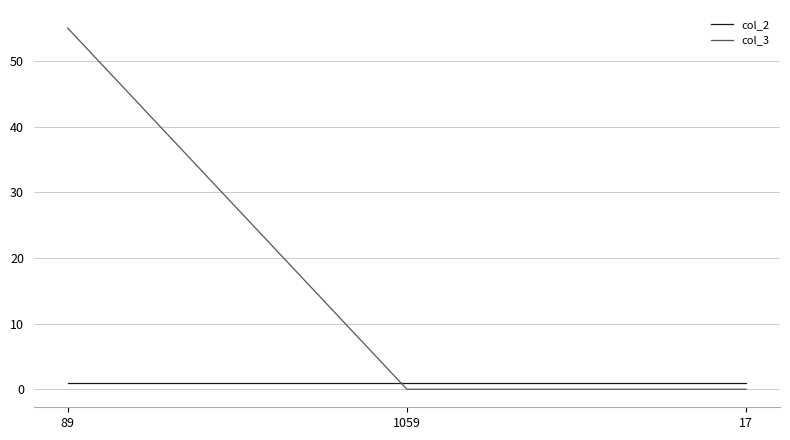

What is the total value across all series at 89?

56